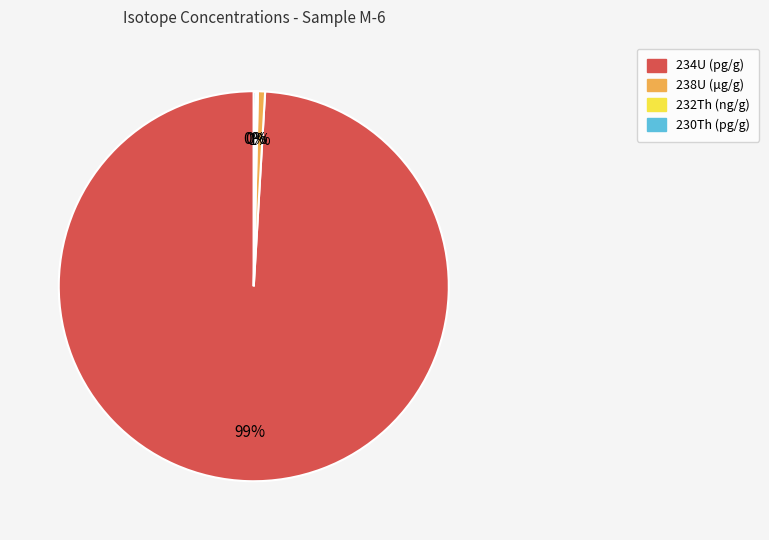

Which slice is the largest?

234U (pg/g)